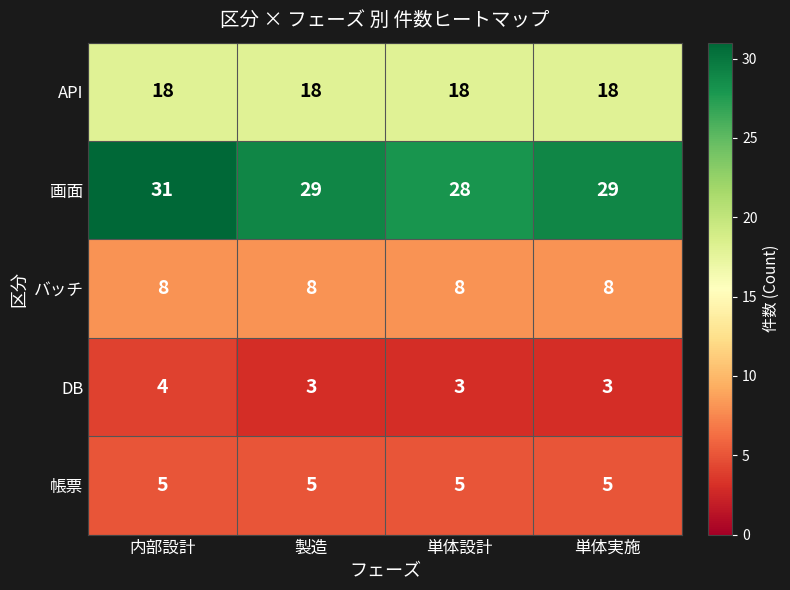

Which category has the highest value across all series?

内部設計